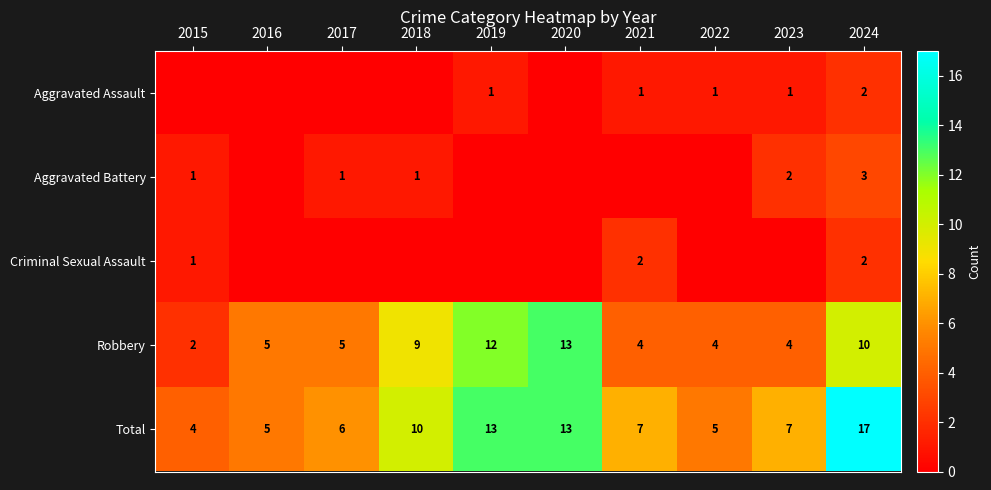

What is the total value across all series at 2021?

14